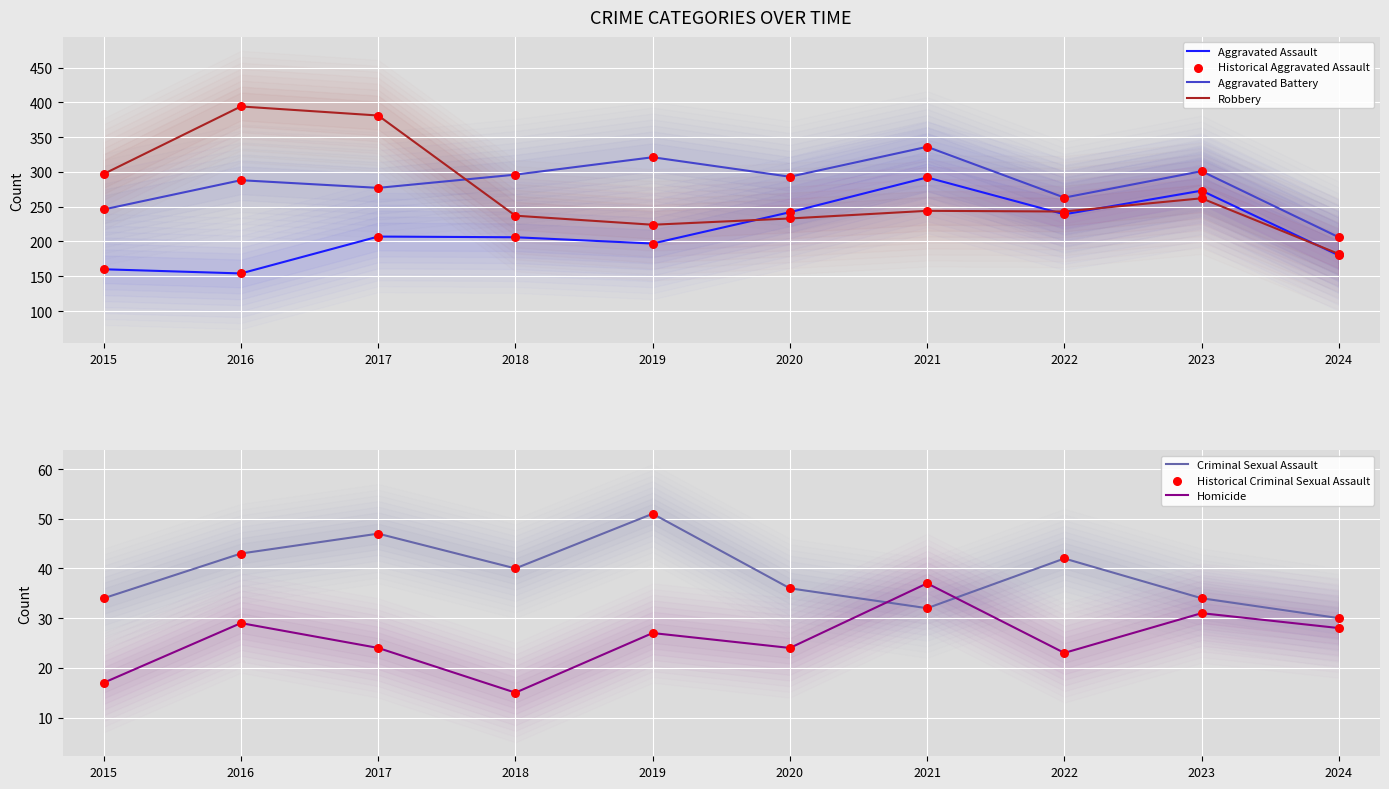

Which series contains the highest Y value?

Robbery